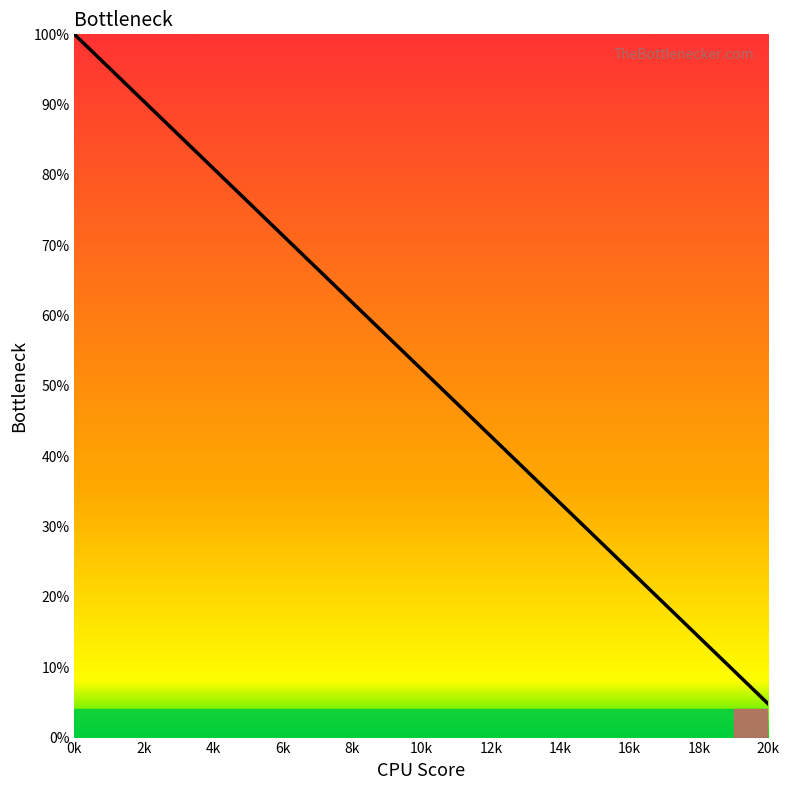

What is the difference between the maximum and minimum values?

95.2